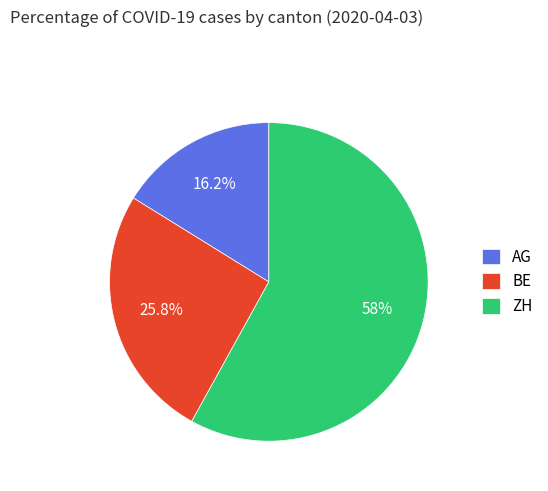

To the nearest percent, what percentage of the pie is AG?

16%